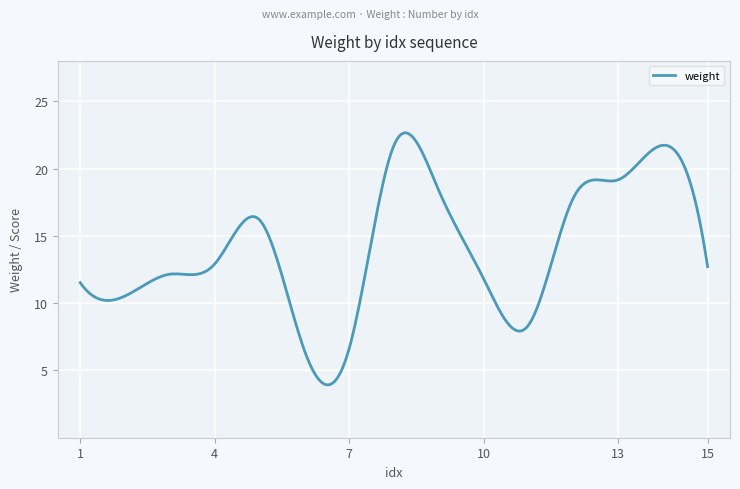

Is this an area chart (filled region under the line)?

No